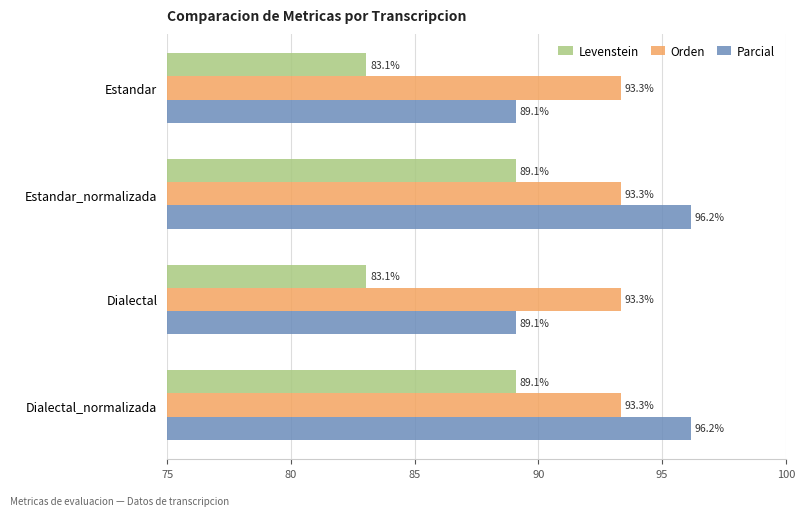

True or false: Orden has a value of 33.4 at Estandar.

False